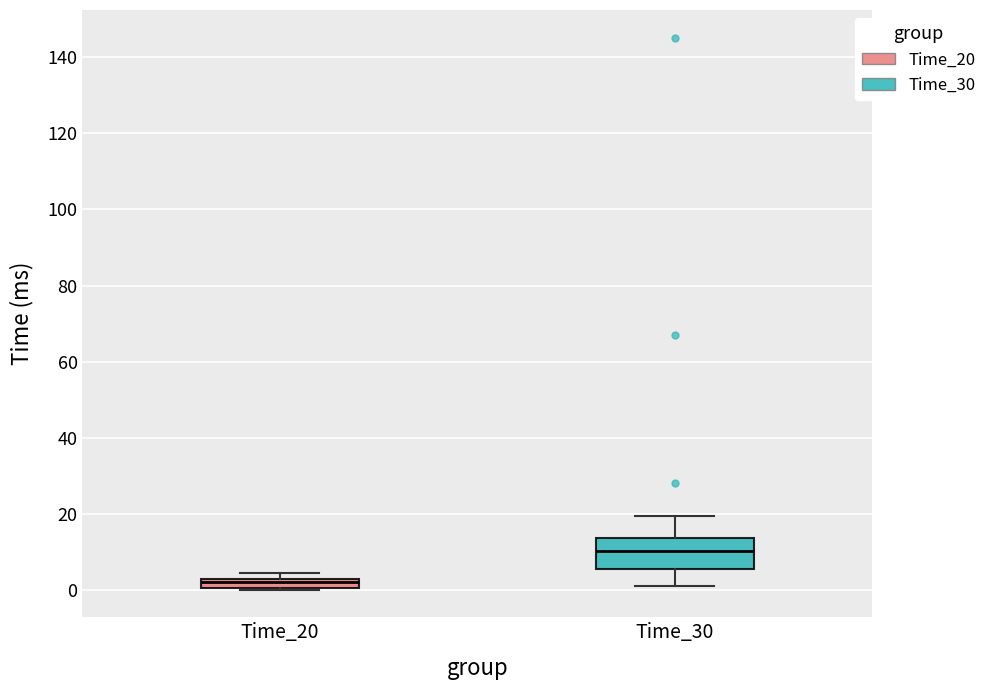

Comparing the boxes themselves (not the whiskers), which one is the tallest?

Time_30